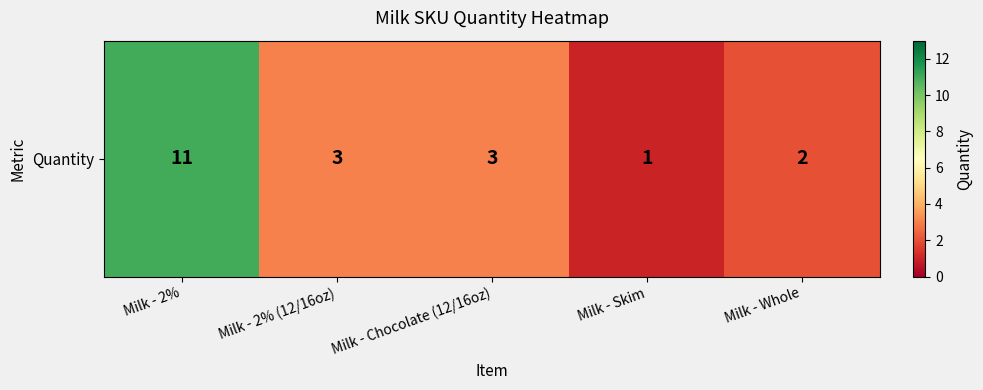

What is the sum of all values?

20